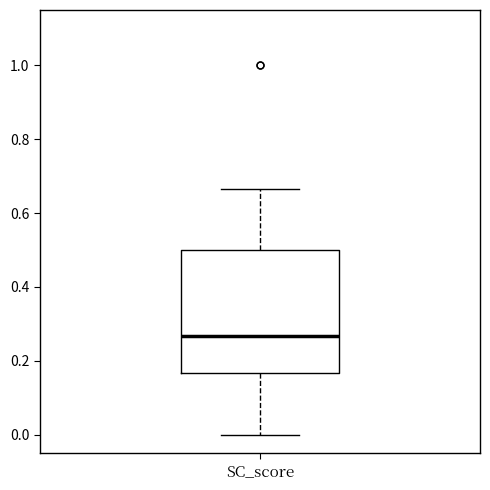

Read this box plot against the y-axis: the position of the median line, the range covered by the box, and the ends of both whiskers. The values are not printed on the chart, so give them approximately, as read against the axis.

median 0.26, box 0.16 to 0.50, whiskers 0.00 to 0.66